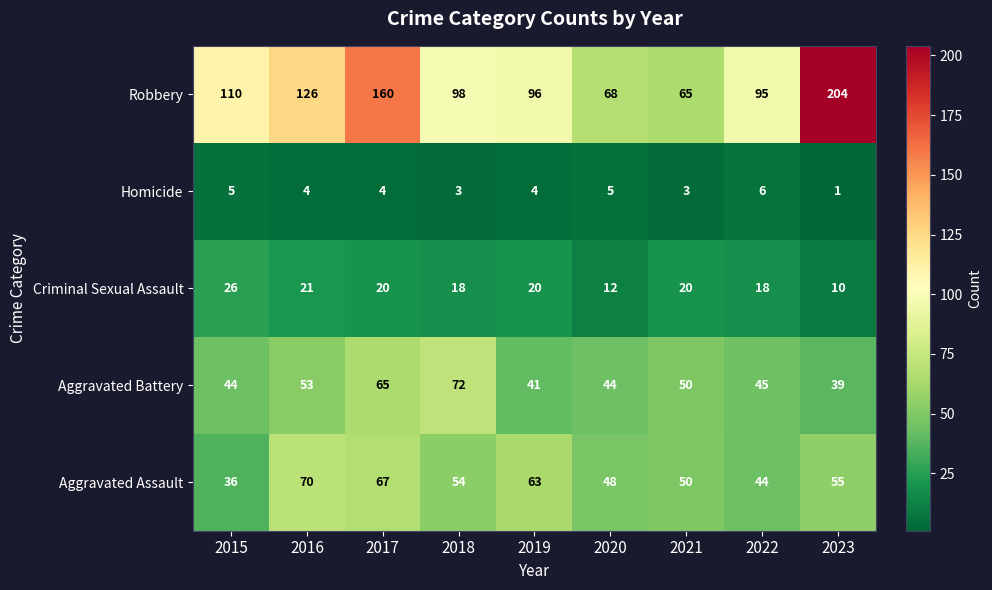

Which category has the lowest value in the Criminal Sexual Assault series?

2023